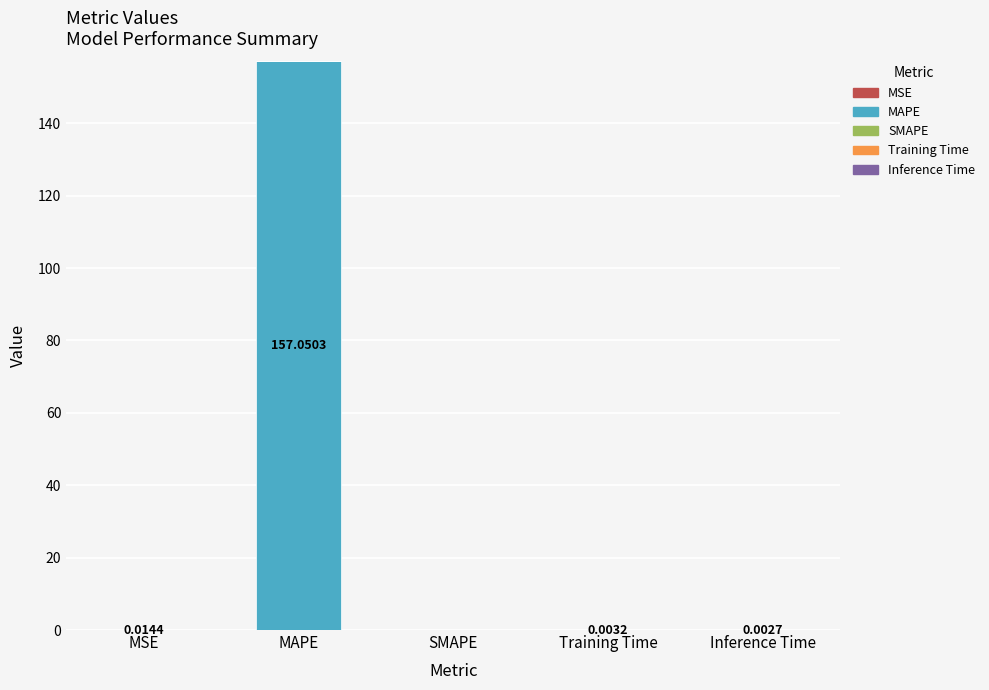

At which category is the sum across all series the highest?

MAPE